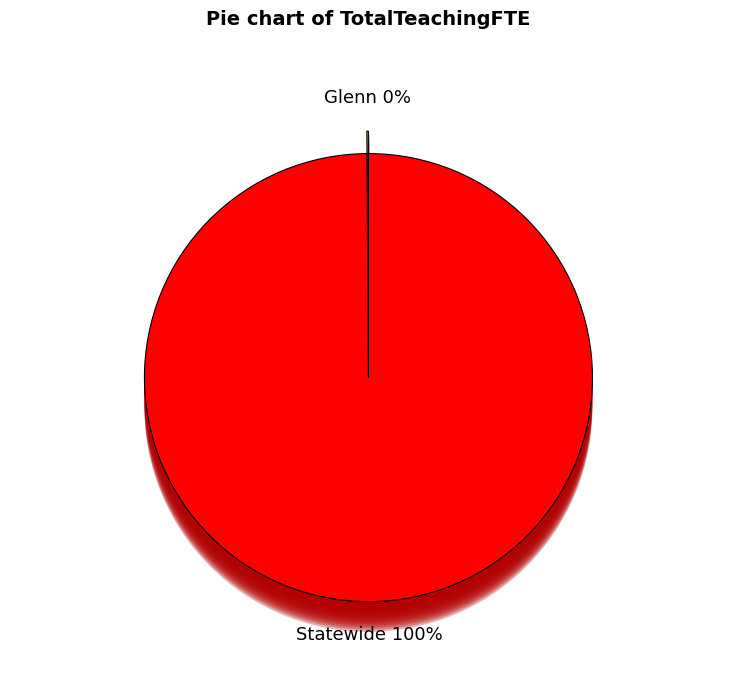

How many segments does this pie chart have?

2